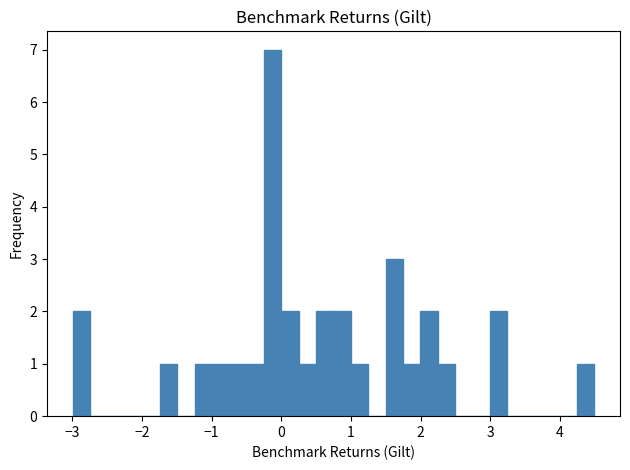

Around what value on the x-axis is the tallest bar? Give the approximate position of its centre, as read against the axis.

-0.1